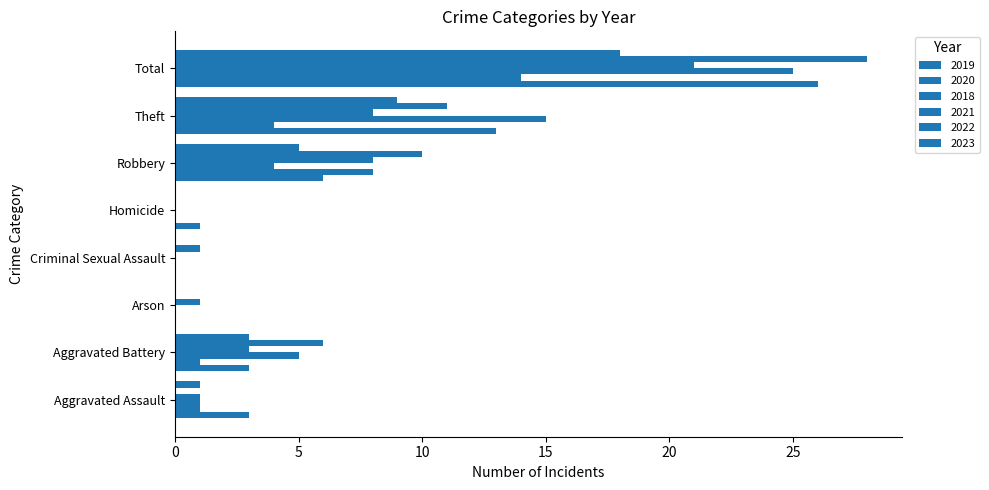

Count the number of categories in the chart.

8